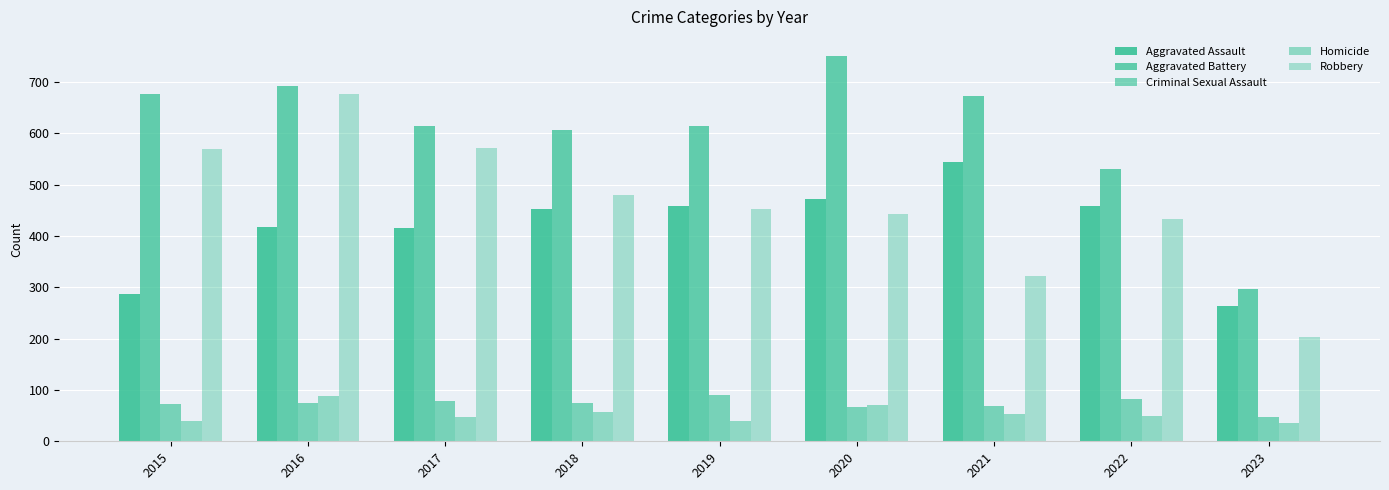

What value does the Aggravated Assault series have at 2022, to the nearest 5?

460